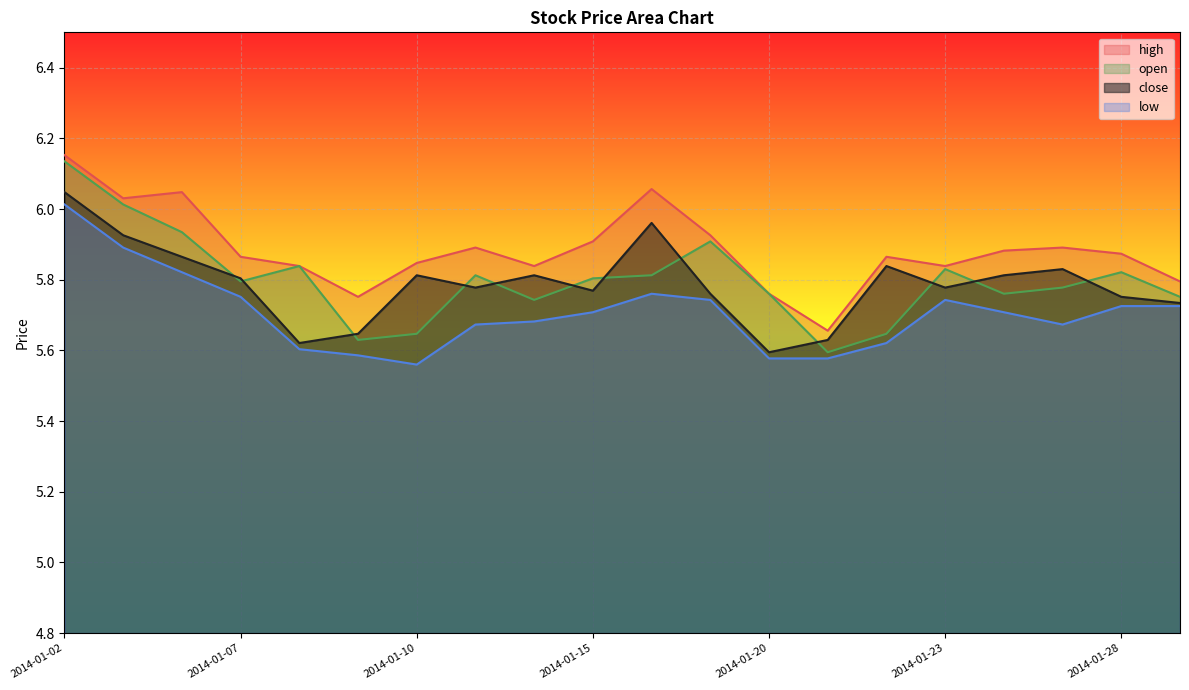

What is the approximate value of low at 2014-01-02?

6.0